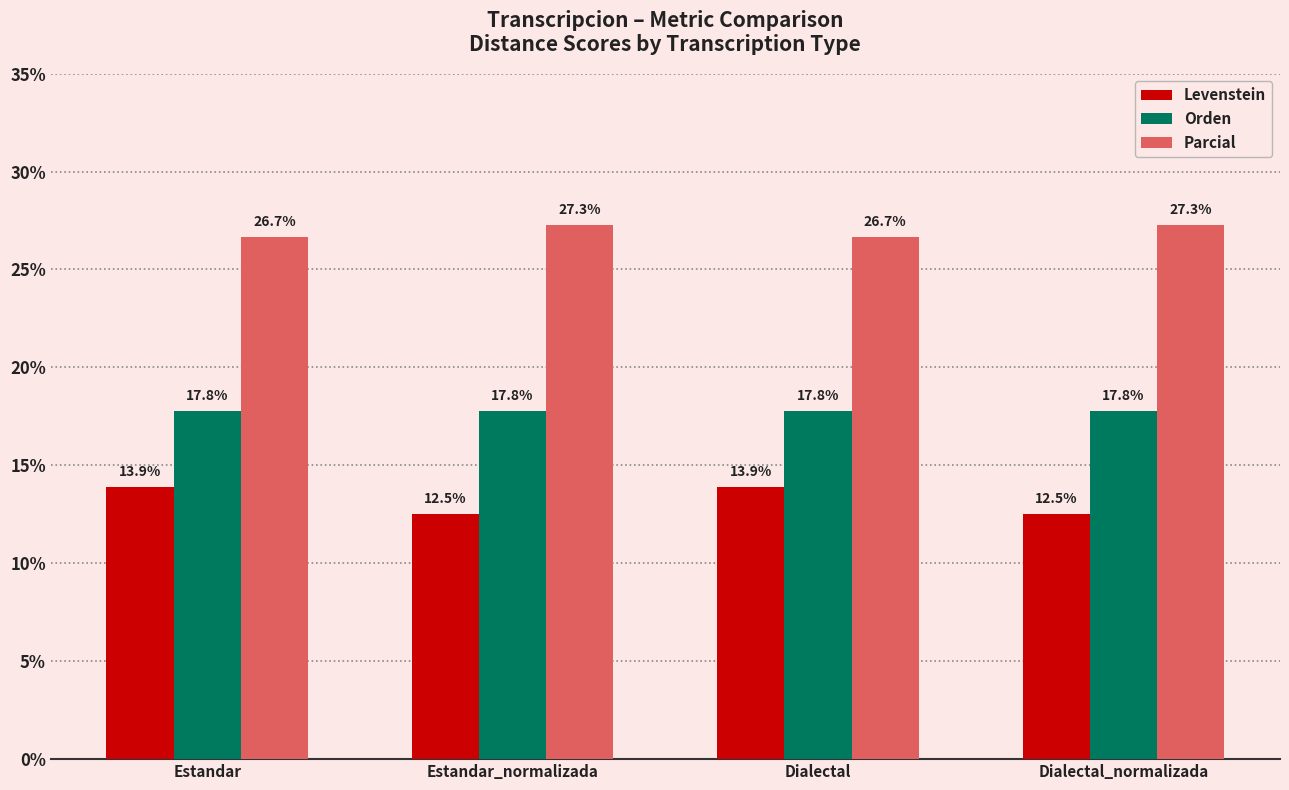

Which series has the largest total across all categories?

Parcial